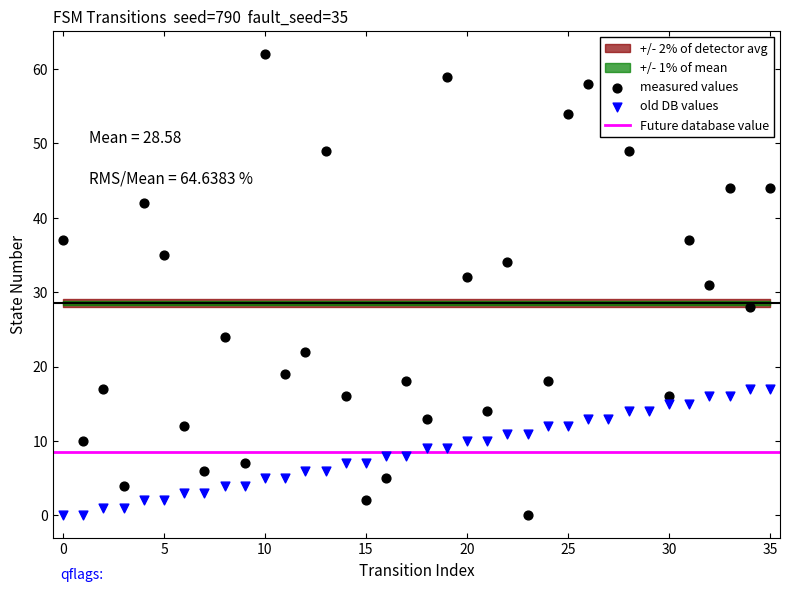

Which series contains the highest Y value?

destination_state